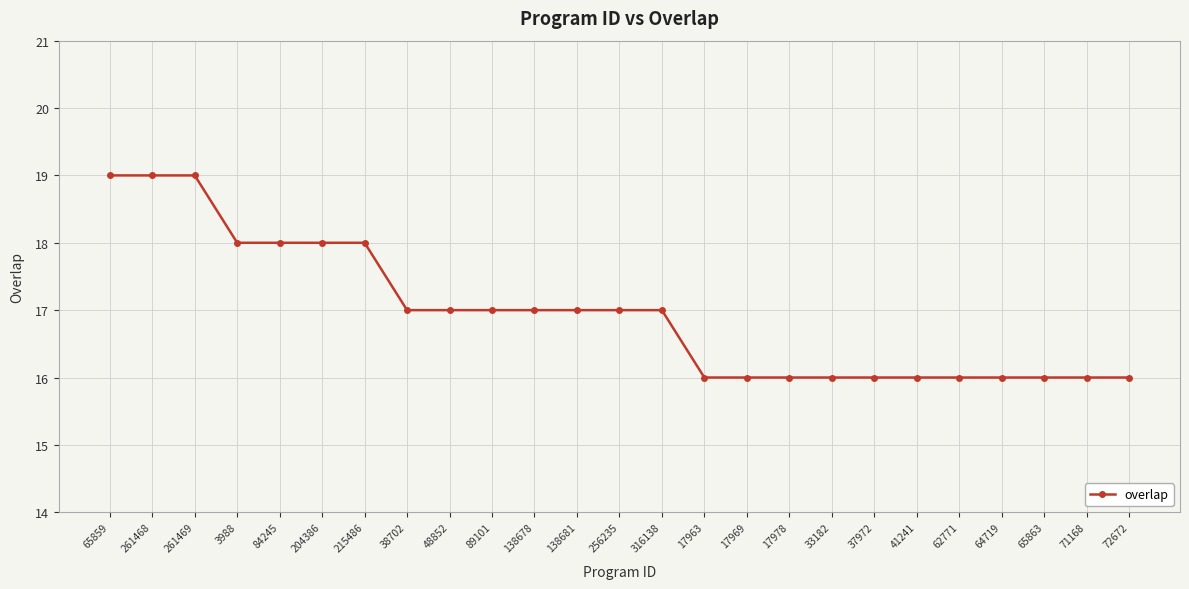

Approximately how many times larger is the value at 261469 compared to 65863?

1.2